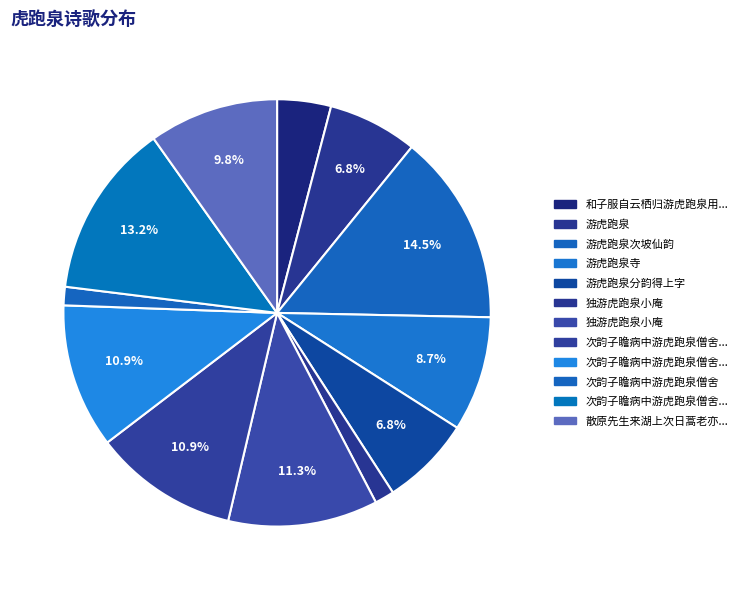

Which slice is the largest?

游虎跑泉次坡仙韵